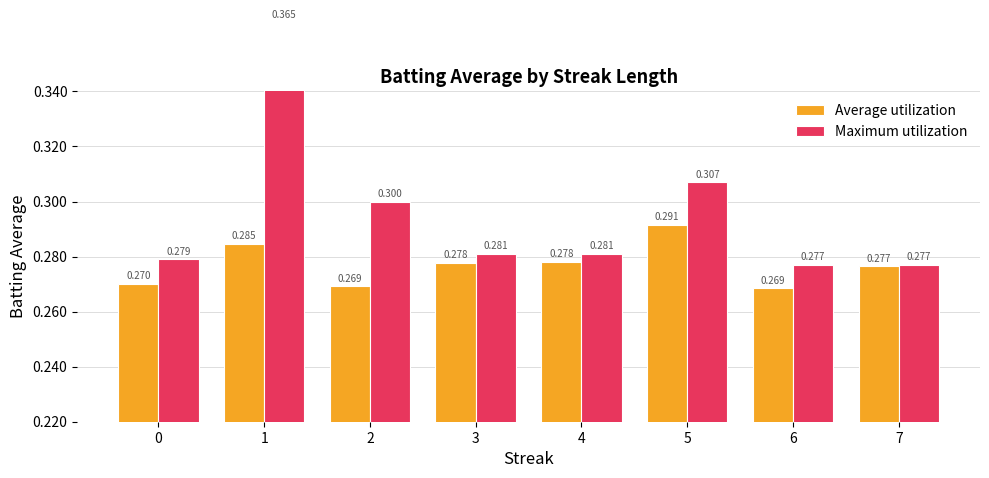

Rank the series by their maximum value, from lowest to highest.

Average utilization, Maximum utilization